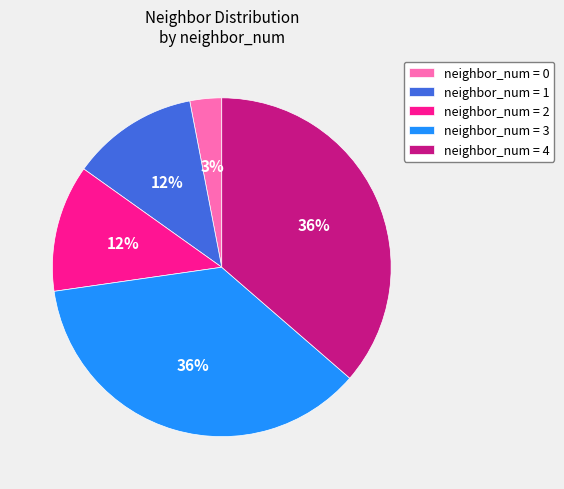

The neighbor_num = 3 slice represents 36% of the pie. True or false?

True